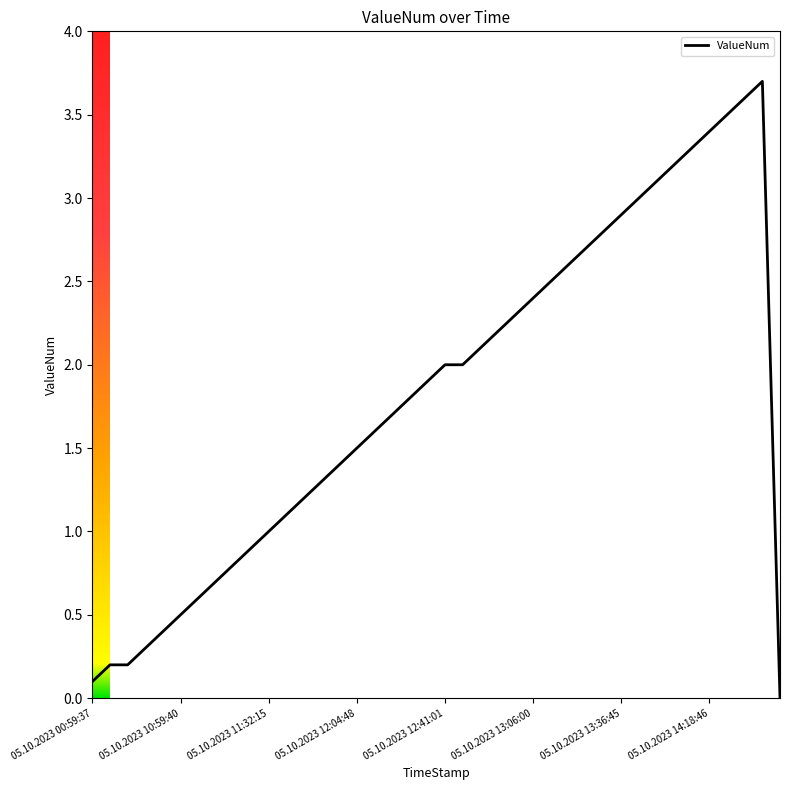

What is the difference between the maximum and minimum values?

3.7